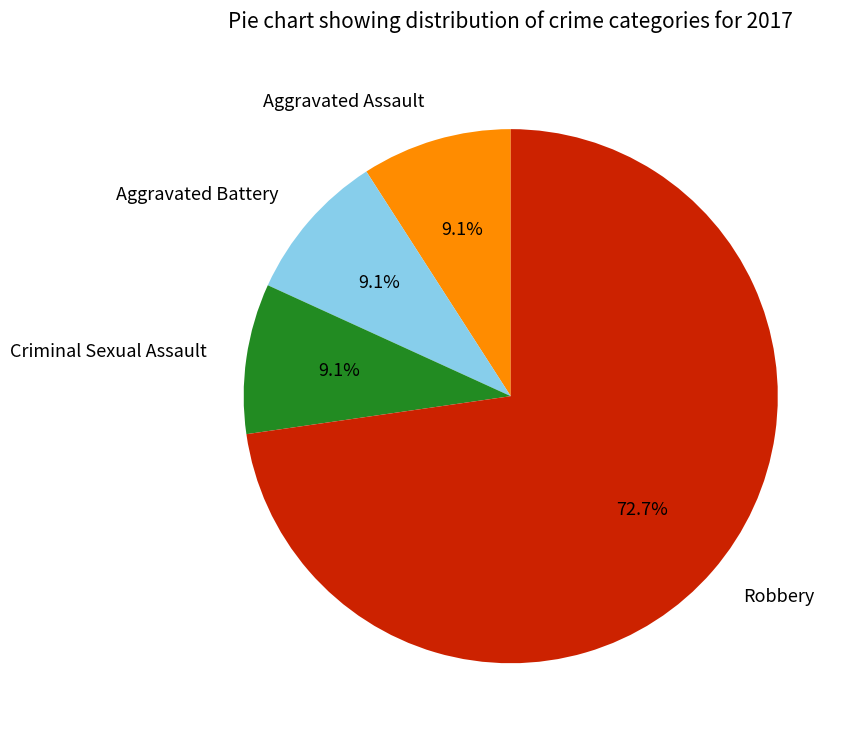

To the nearest percent, what percentage of the pie is Robbery?

73%